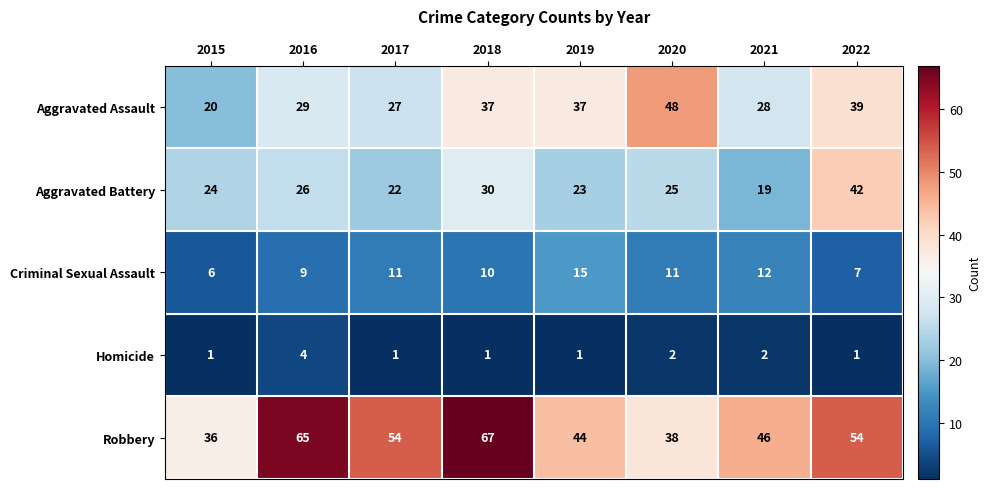

What value does the Aggravated Battery series have at 2018, to the nearest 10?

30